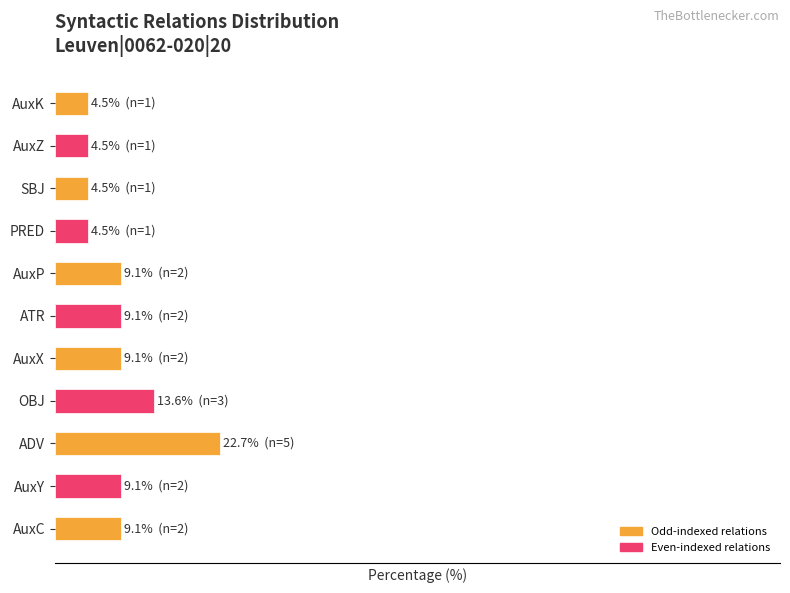

Where is the data nearest to the value 13?

OBJ